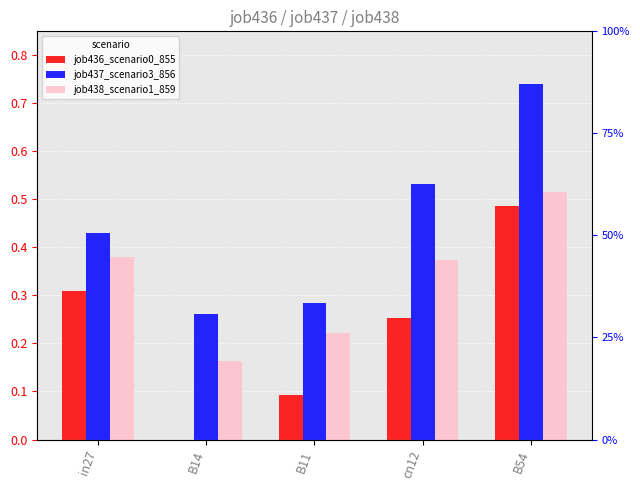

The value of job436_scenario0_855 at B14 is -0.2. True or false?

False